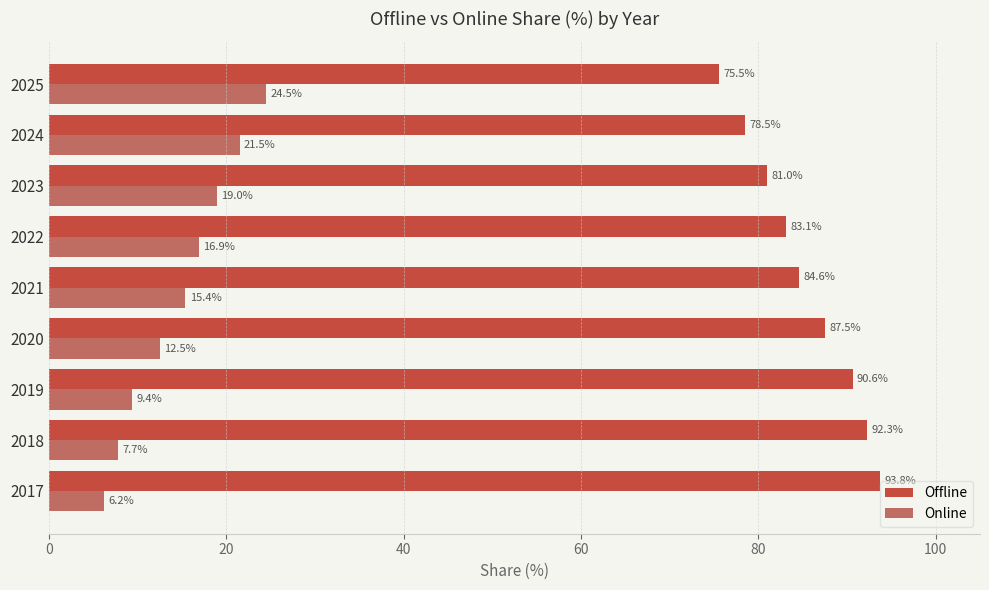

What is the difference between the maximum and minimum values in the Offline series?

18.2